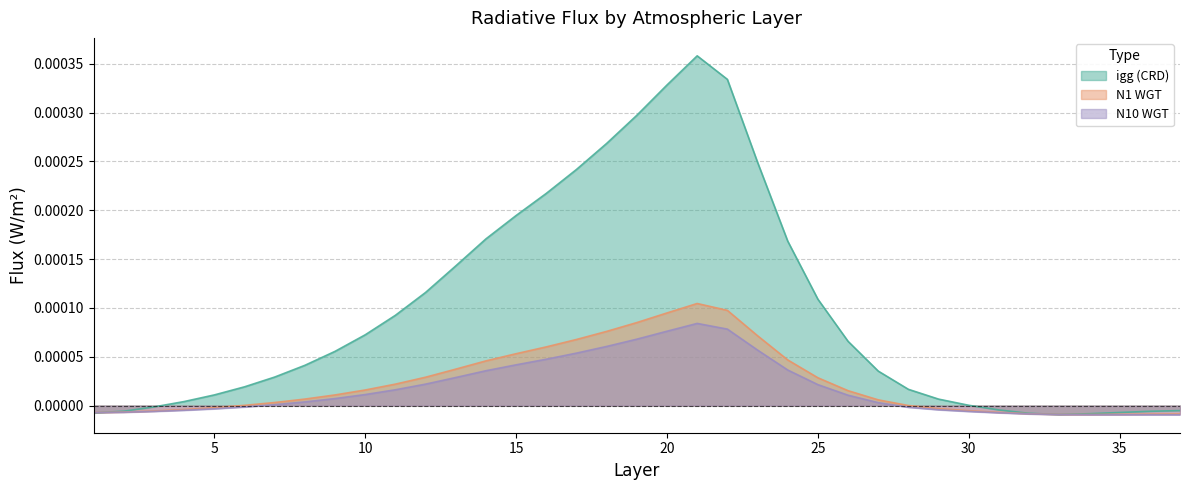

The value of N1 WGT at 29 is -0.0. True or false?

False